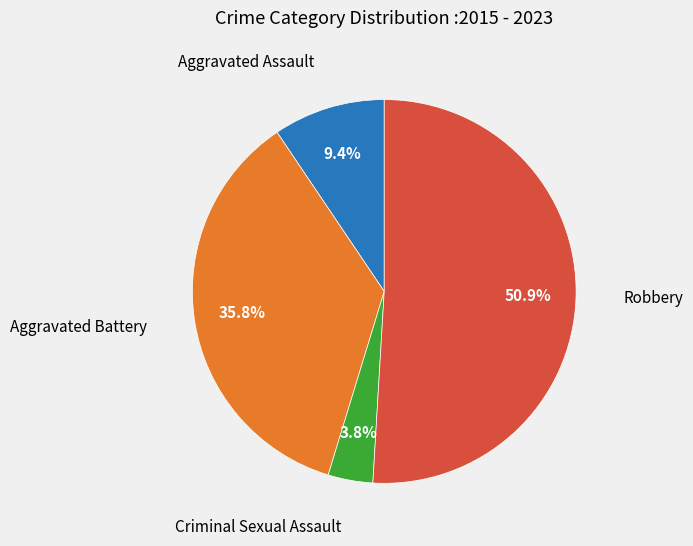

Does any single category account for the majority?

Yes